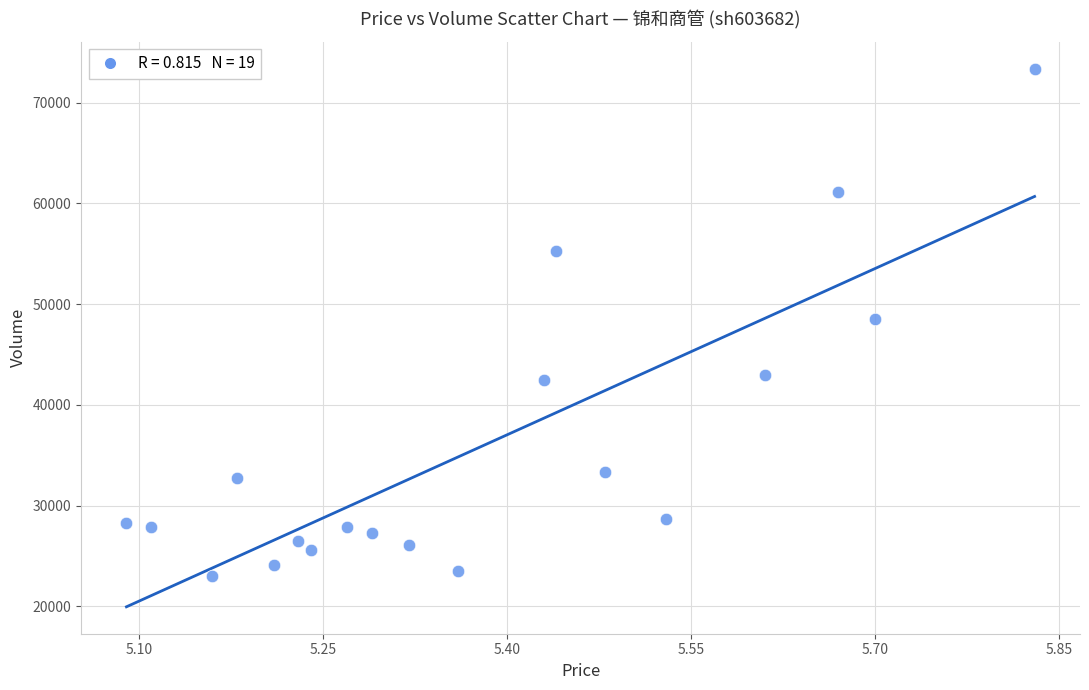

What is the range of Y values (max minus min)?

50400